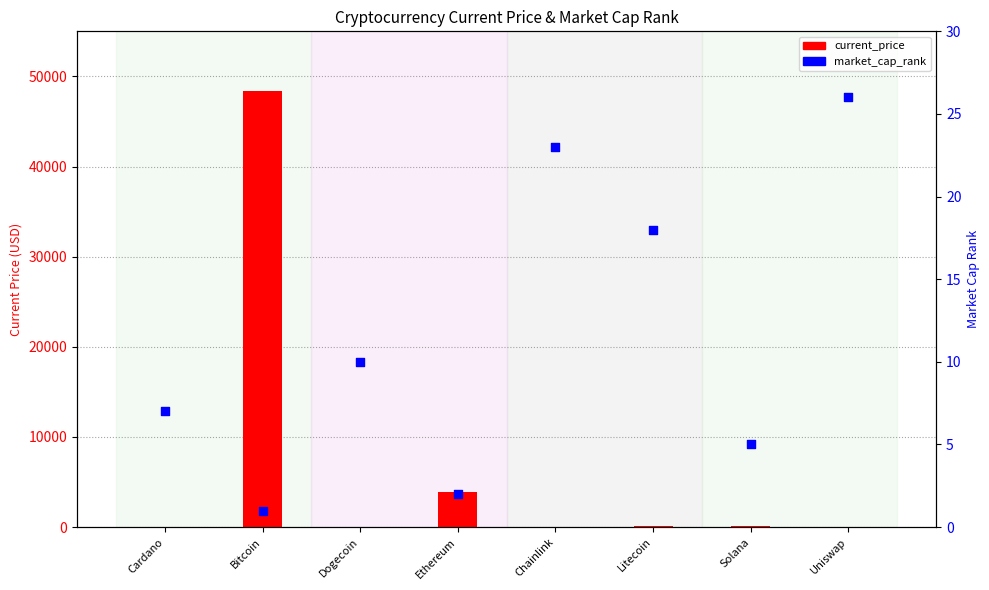

At which category is the sum across all series the highest?

Bitcoin